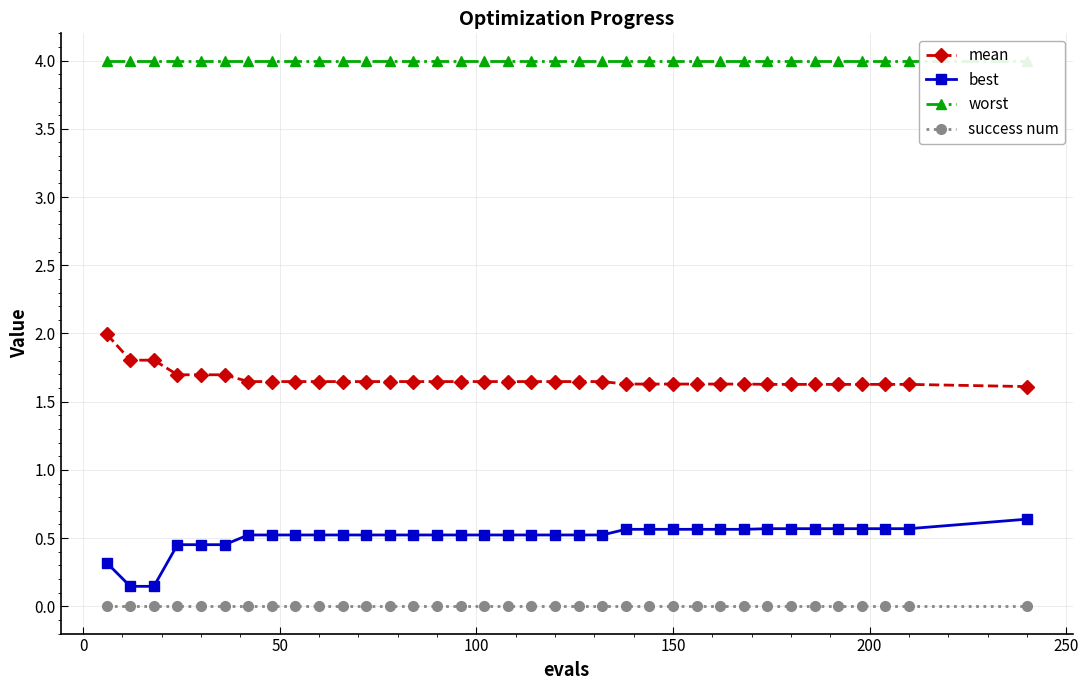

What is the value of the mean point at the 15th from the left?

1.6